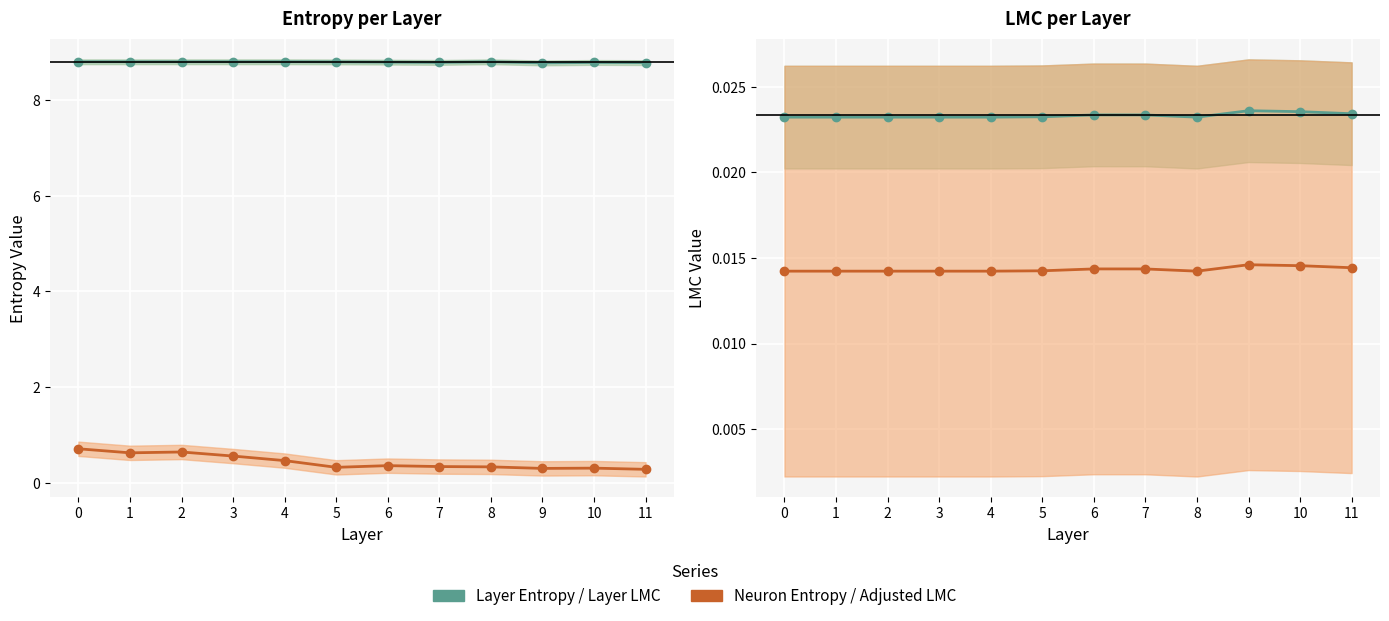

What is the total value across all series at 6?

9.2